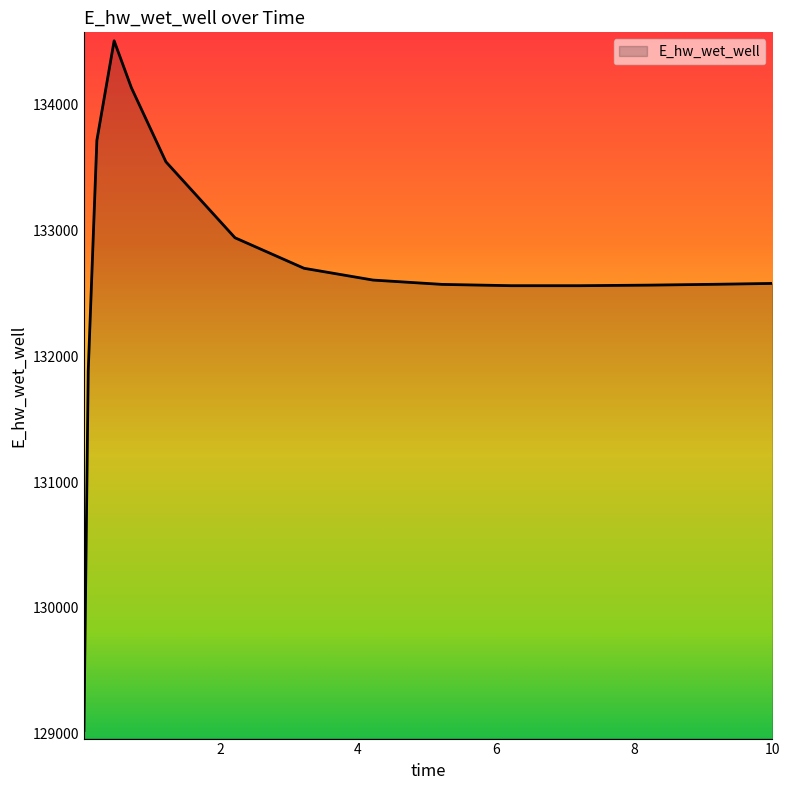

What is the difference between the maximum and minimum values?

5482.3